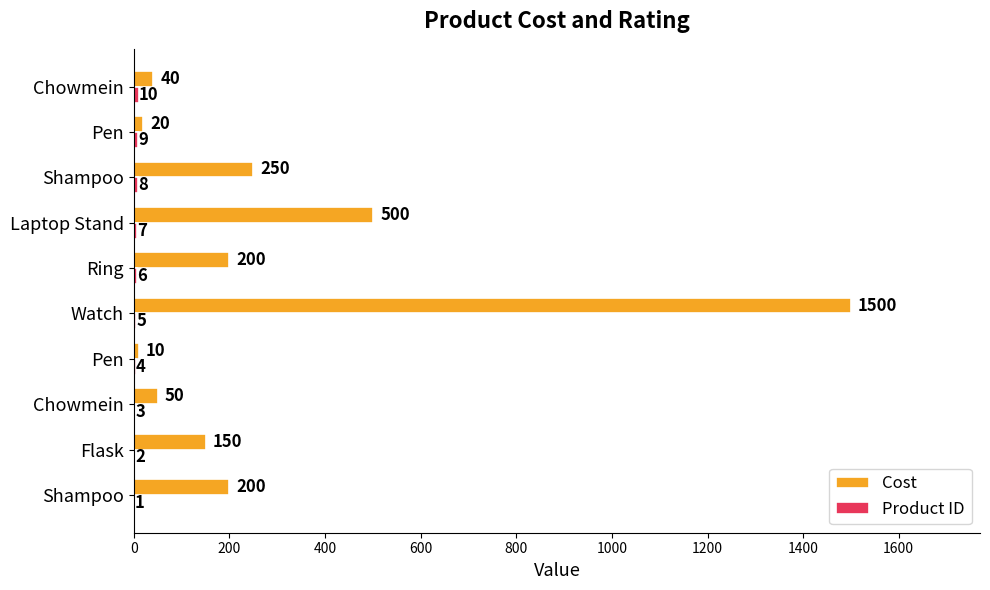

At how many categories does at least one series exceed 522?

1